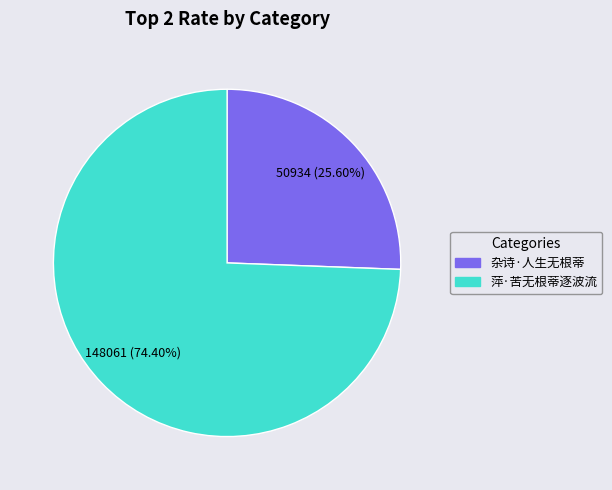

What is the majority slice?

萍·苦无根蒂逐波流